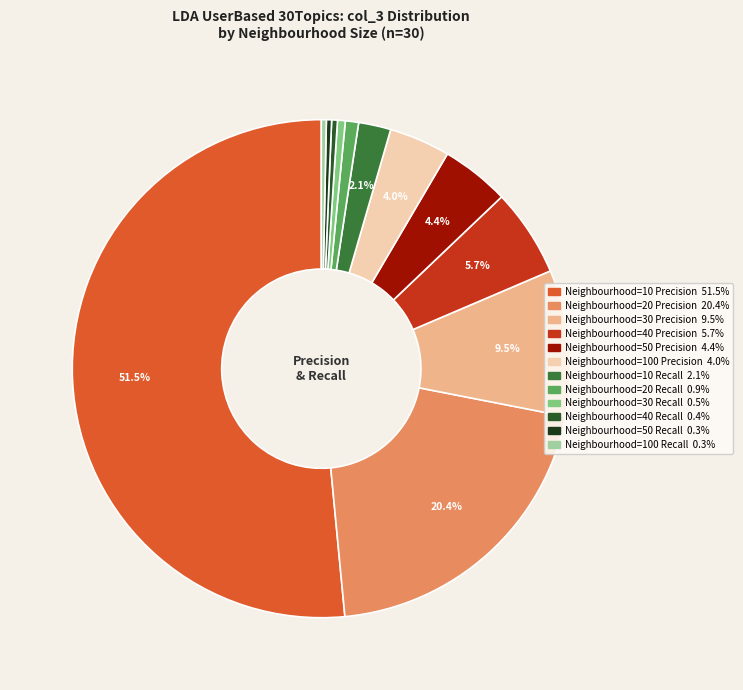

Which slice is the largest?

Neighbourhood=10 Precision